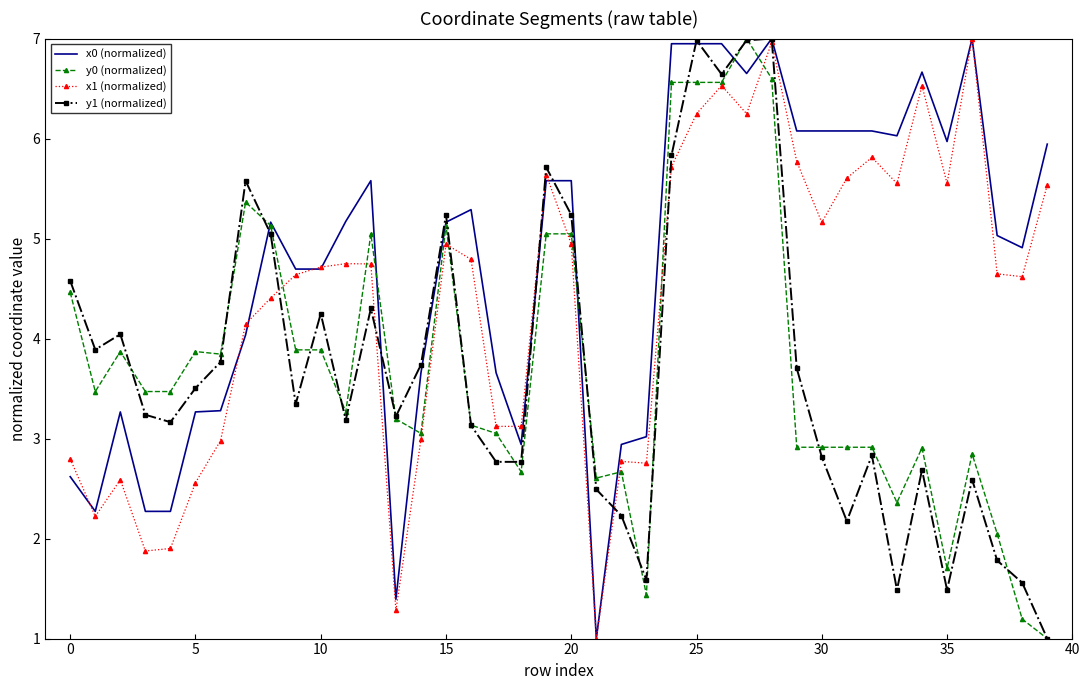

What is the greatest value displayed?

7.0